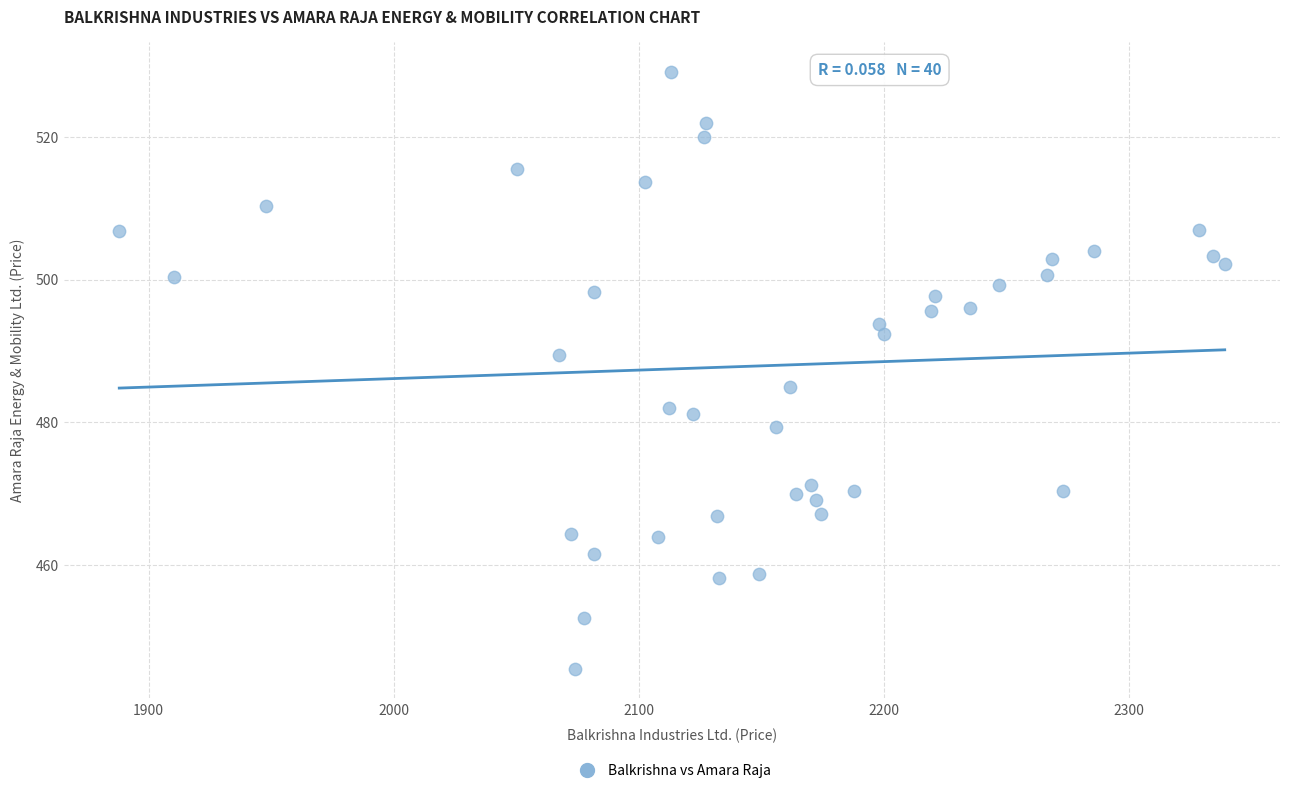

What is the range of Y values (max minus min)?

83.6